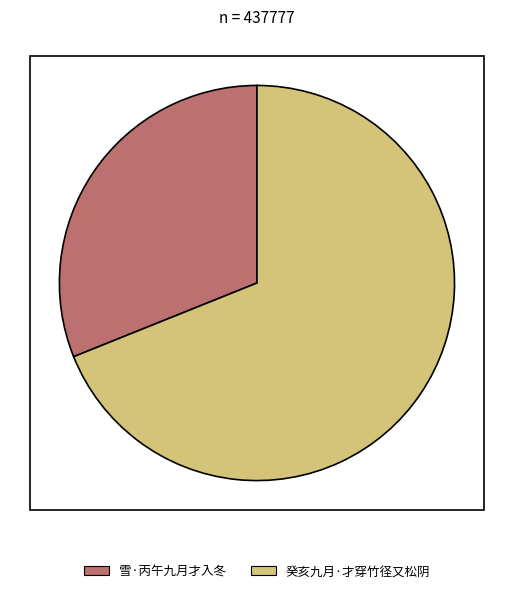

Do 癸亥九月·才穿竹径又松阴 and 雪·丙午九月才入冬 together represent more than half of the pie?

Yes